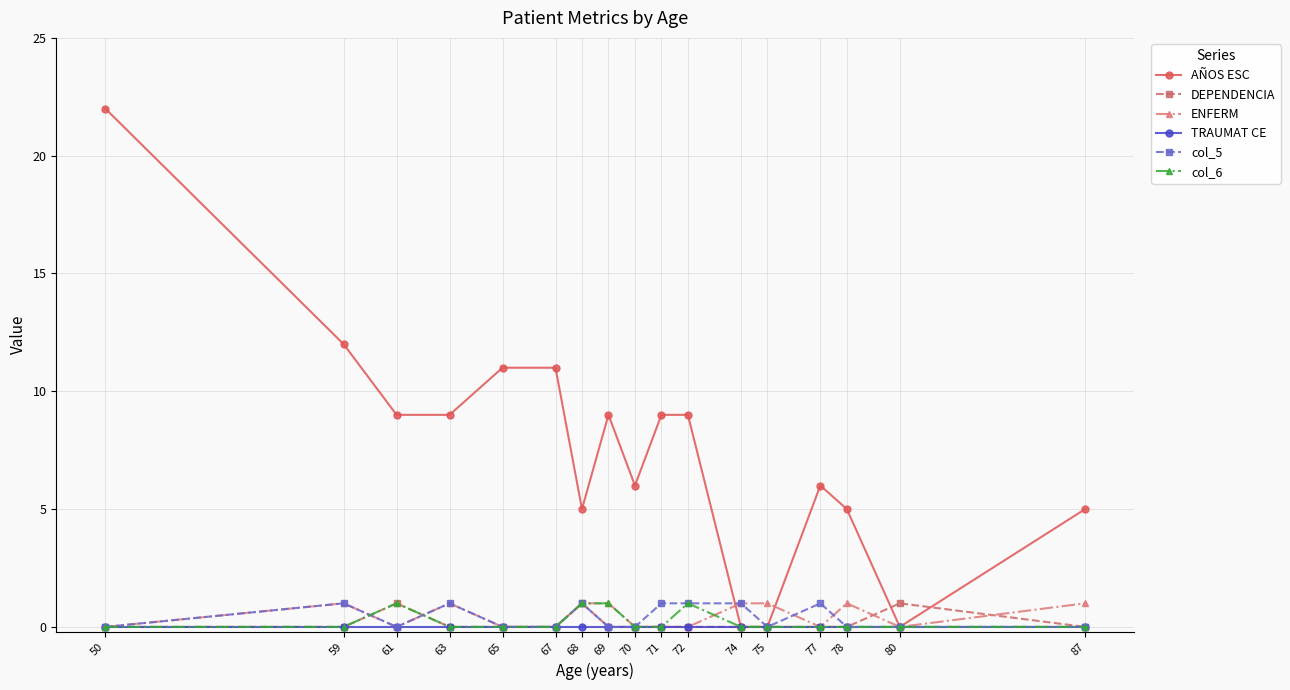

True or false: AÑOS ESC has more than 0 interior local peaks.

True